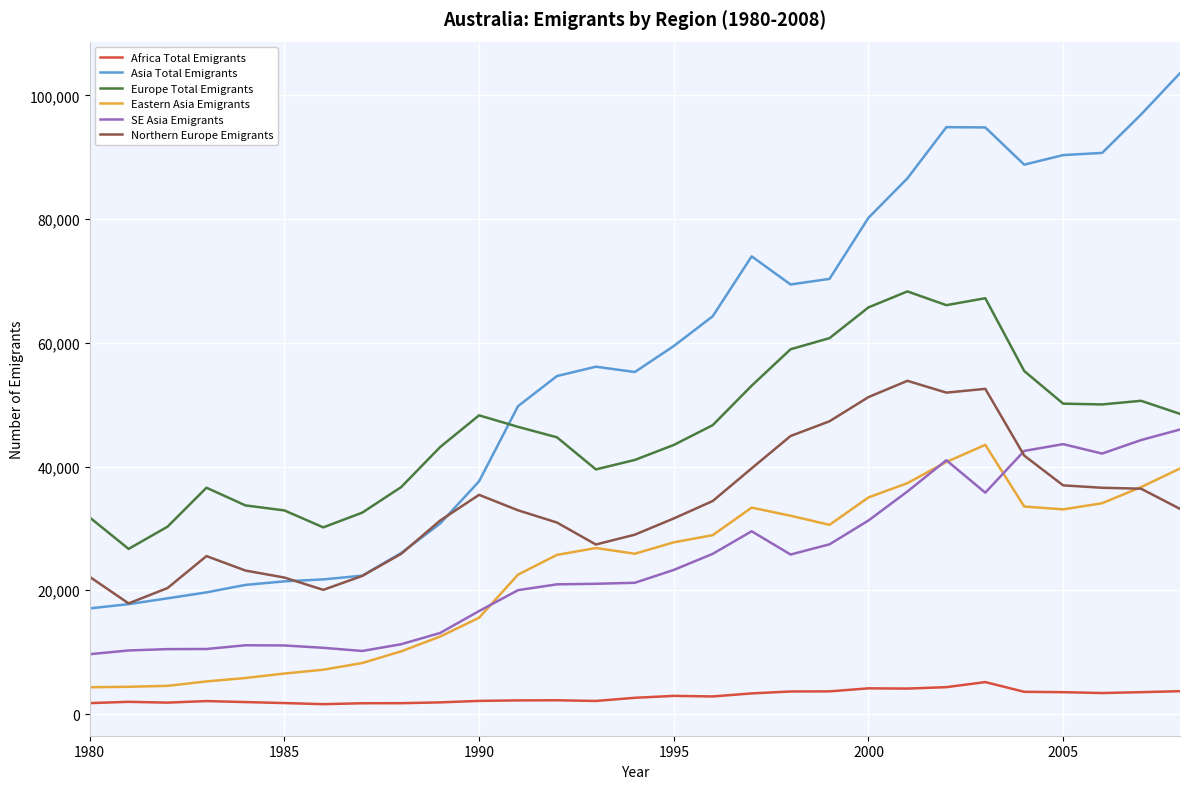

Which series has the largest total across all categories?

Asia Total Emigrants